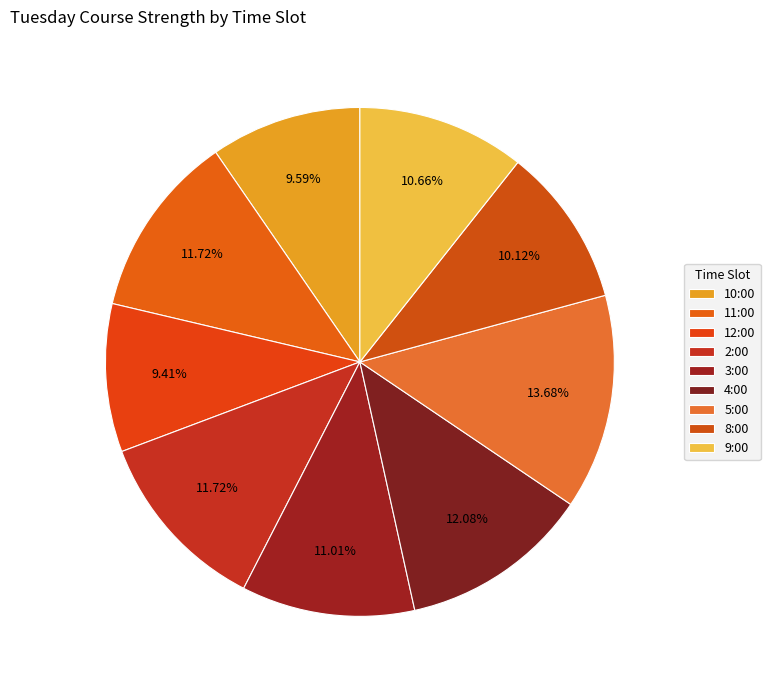

Count the number of slices in the pie.

9